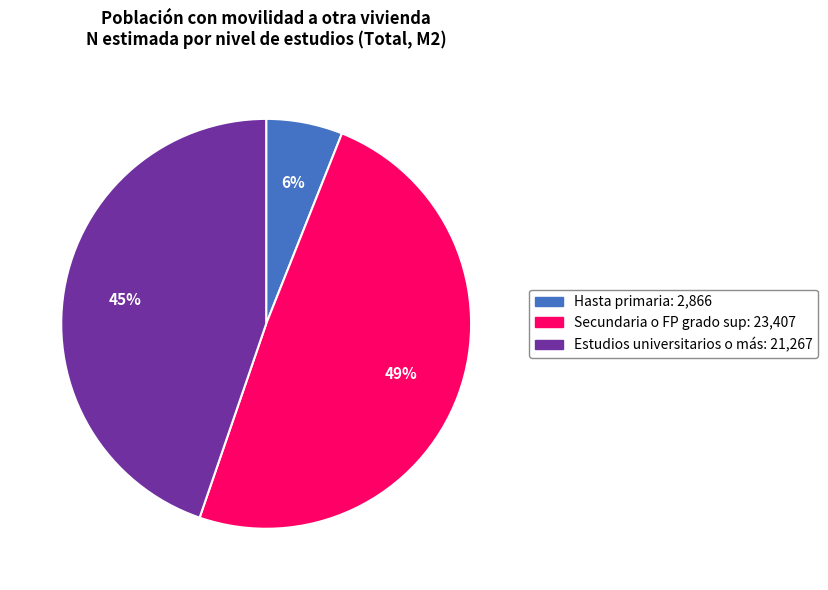

To the nearest percent, what portion does Hasta primaria represent?

6%